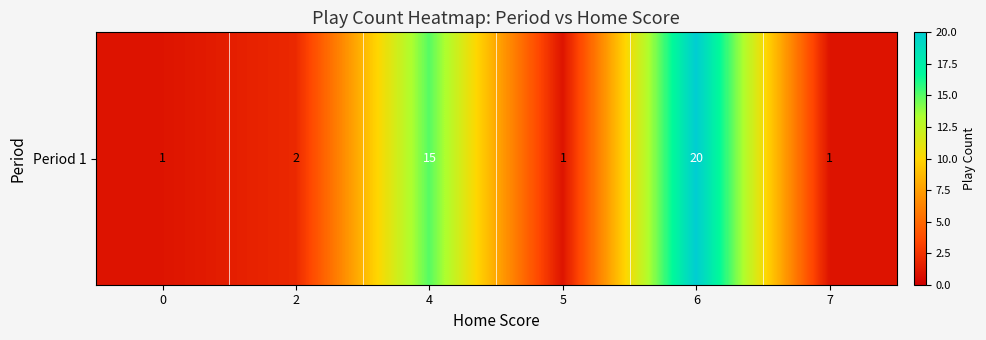

What is the difference between the maximum and minimum values?

19